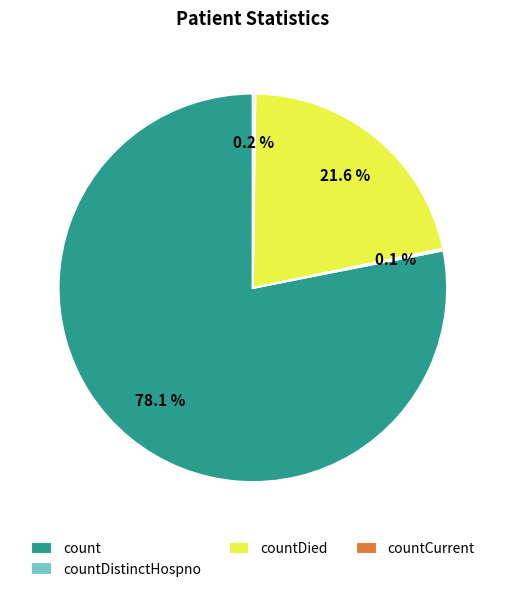

How much of the chart is everything except count?

21.9%